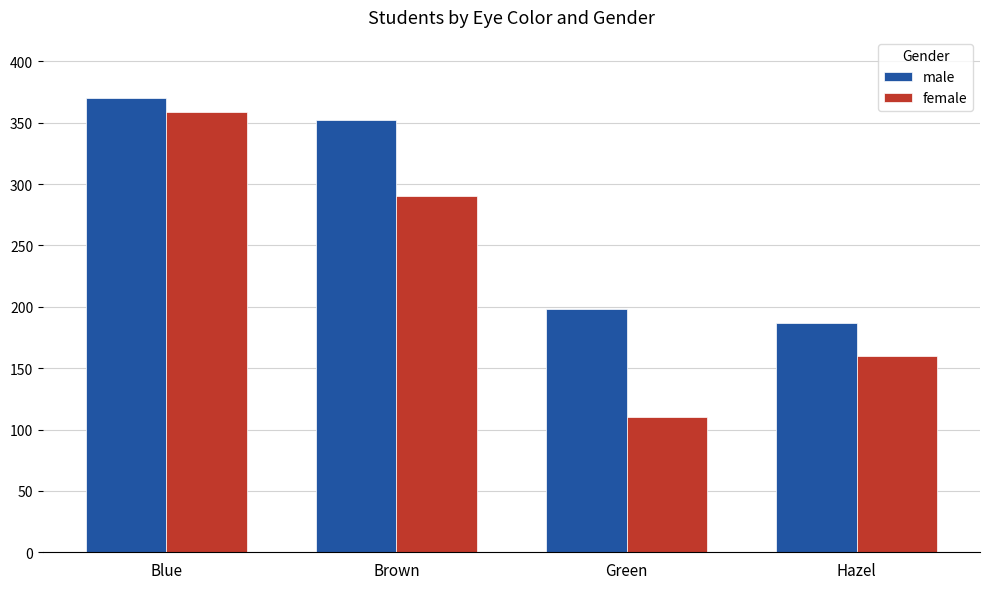

At how many categories does at least one series exceed 176?

4